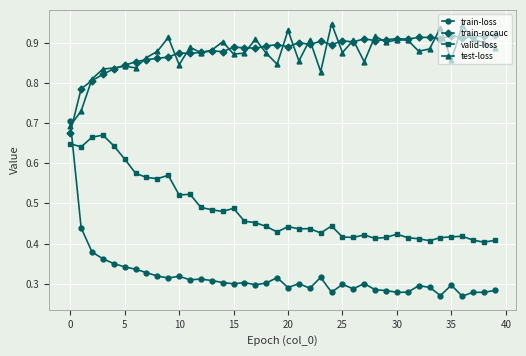

What are all the series names shown in the legend?

train-loss, train-rocauc, valid-loss, test-loss